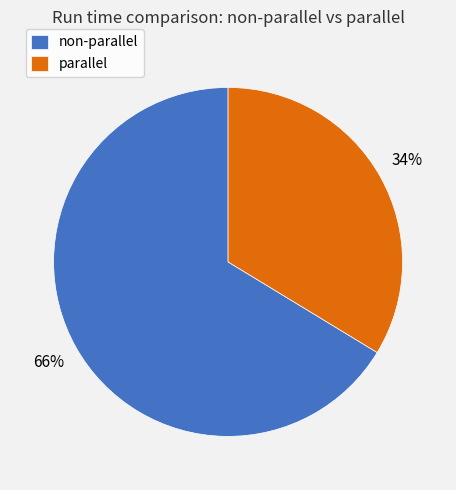

Does parallel represent more than half of the total?

No